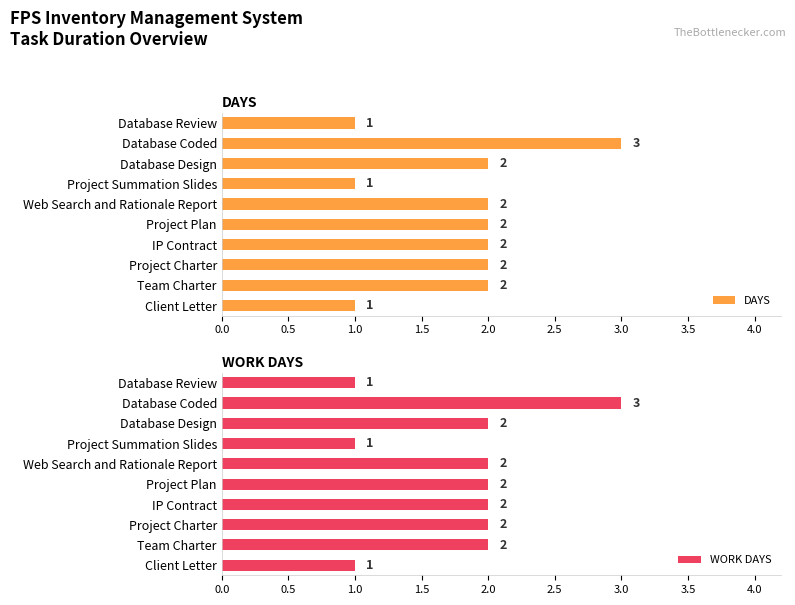

What is the sum of the DAYS values at Project Charter and Database Design?

4